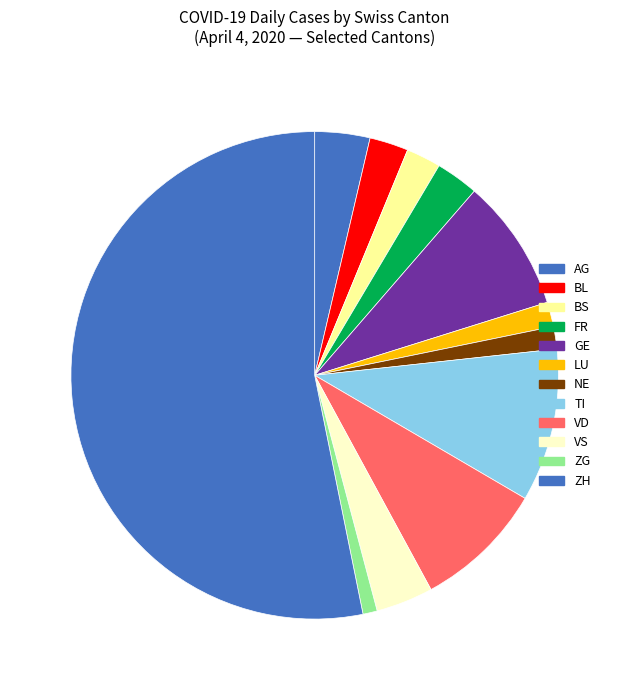

What percentage is the LU slice, to the nearest percent?

2%